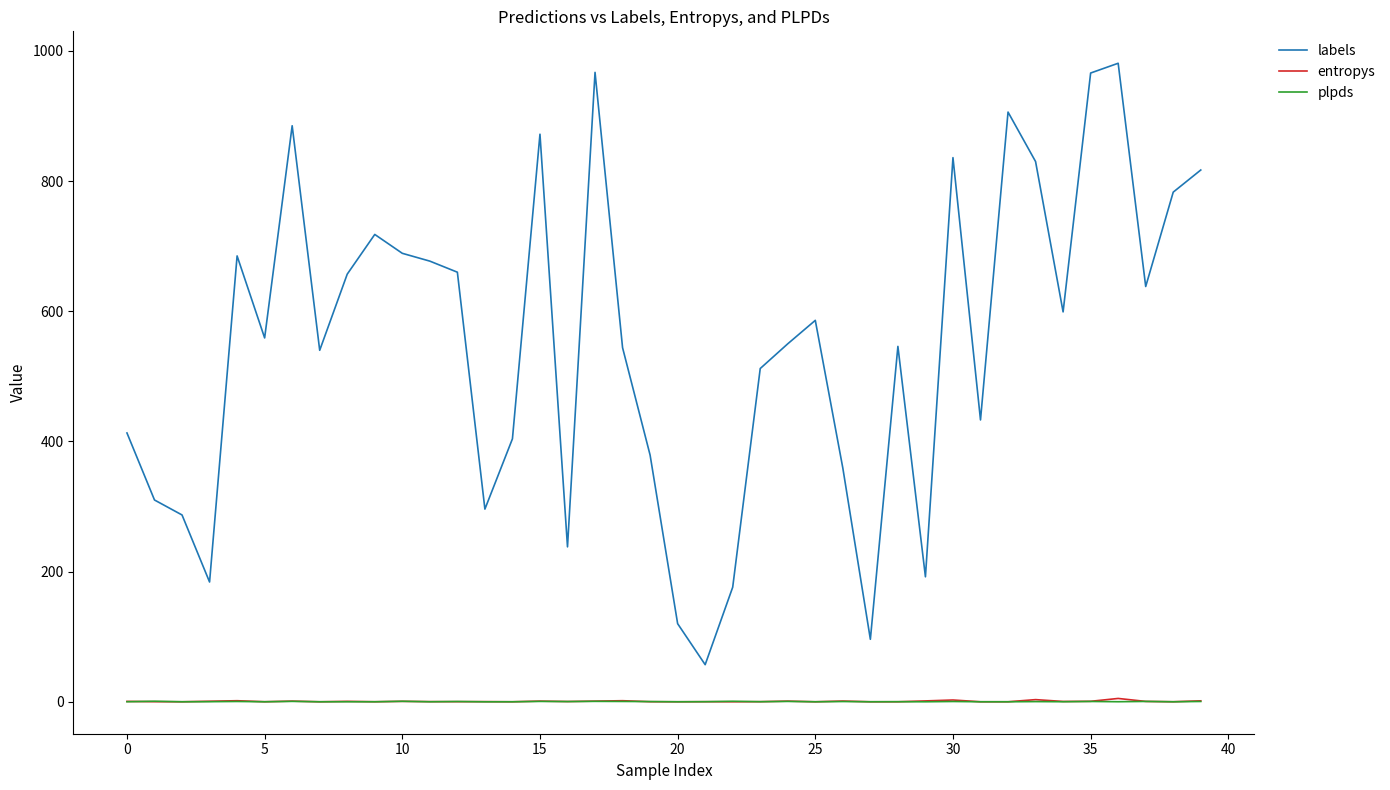

True or false: labels and entropys intersect in this chart.

False